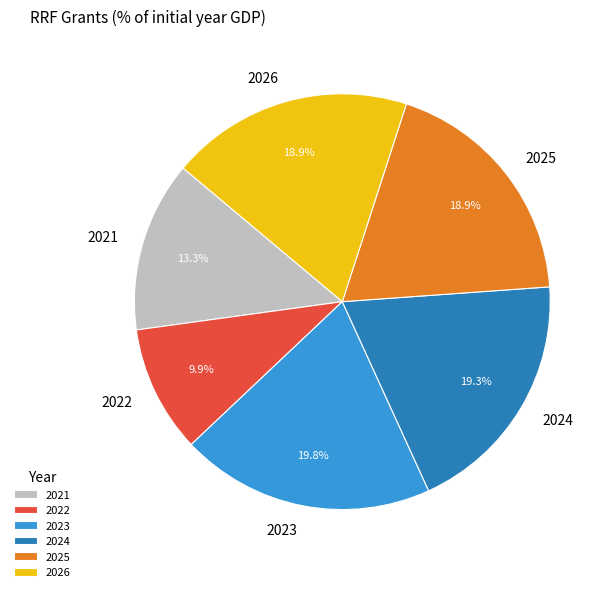

Which has a higher value, 2022 or 2026?

2026